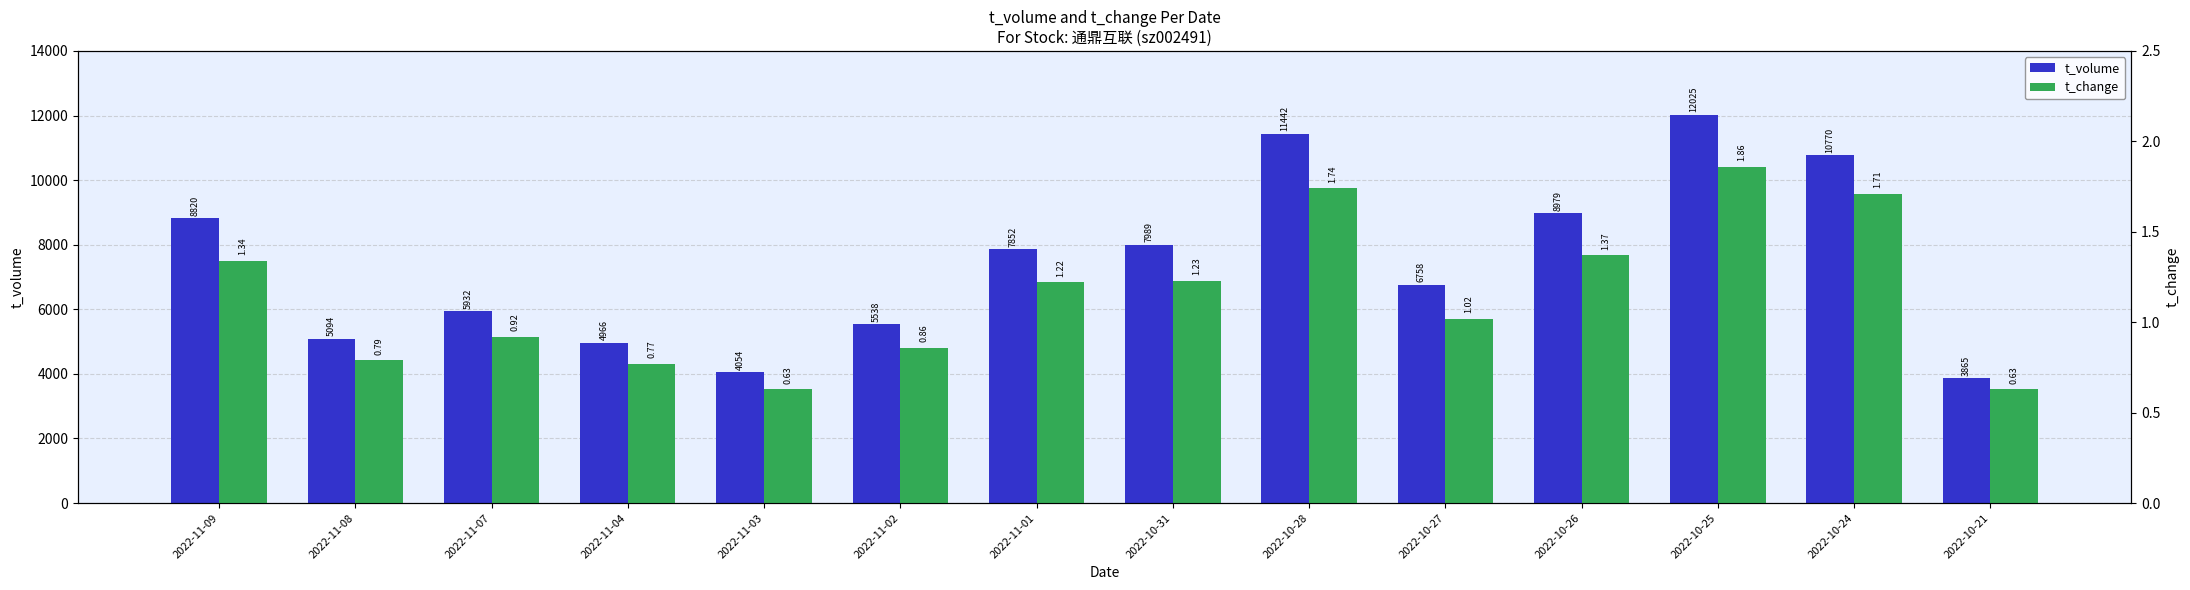

True or false: t_change has a value of 1.2 at 2022-11-08.

False